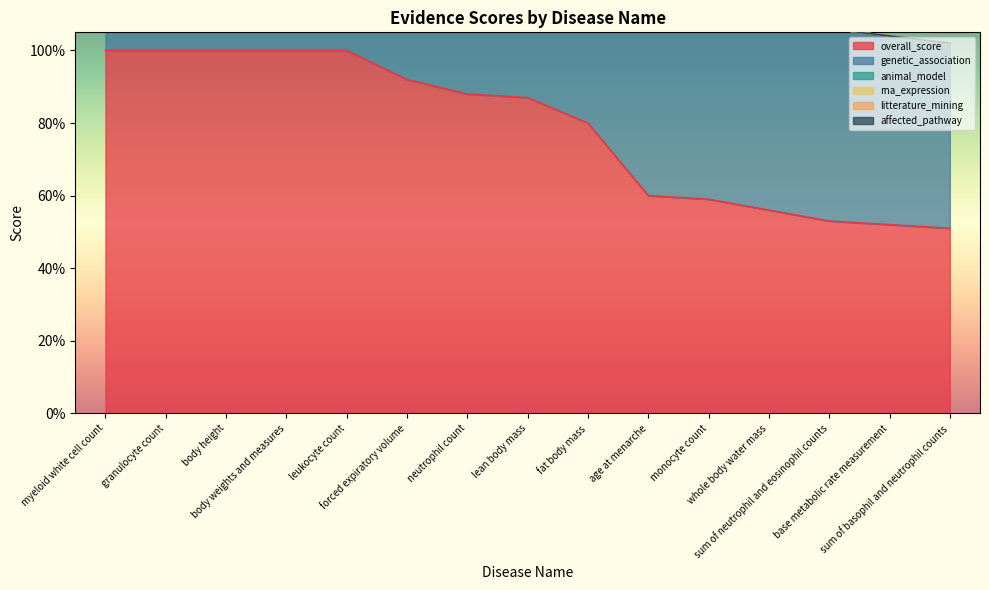

Between granulocyte count and myeloid white cell count, which is larger?

granulocyte count